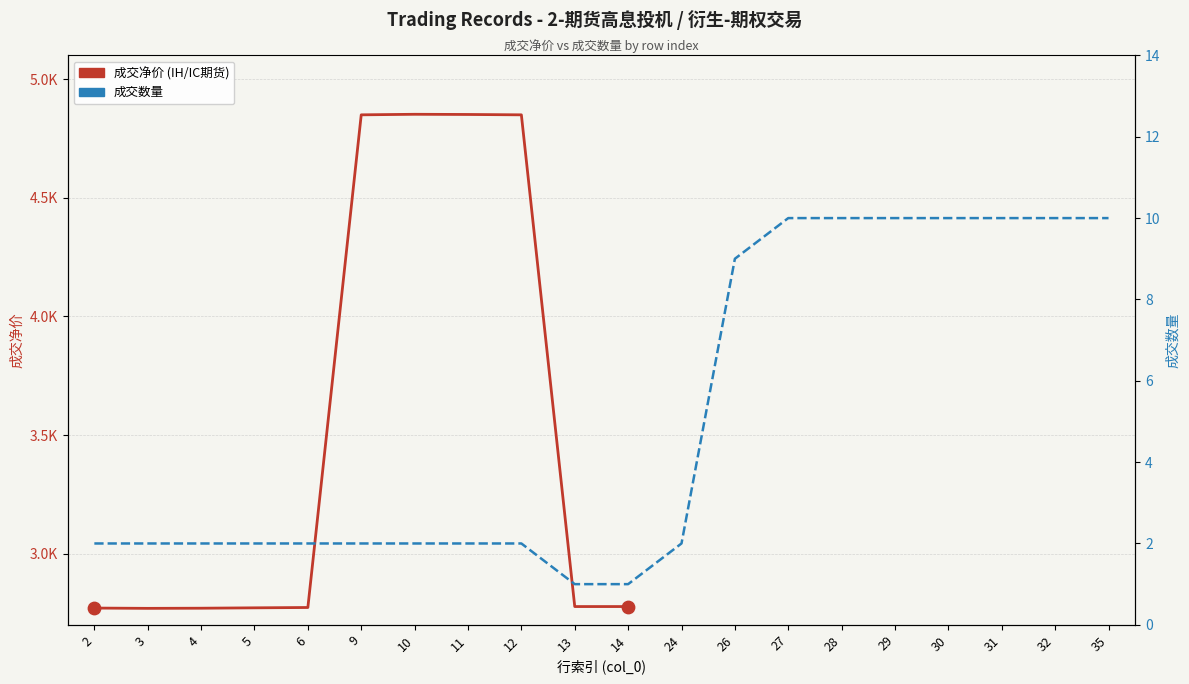

Which has a higher value, 2 or 28?

28